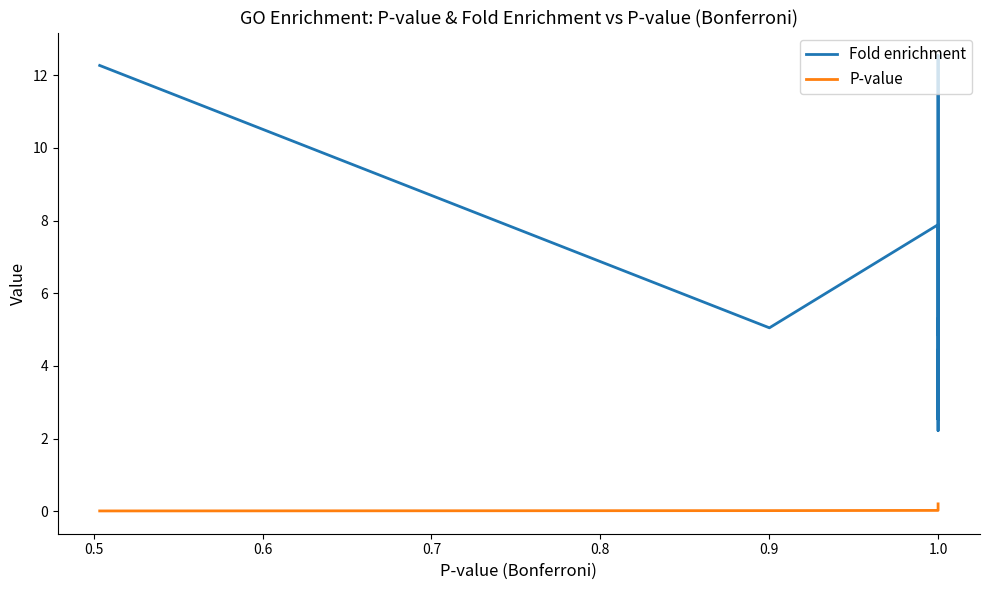

True or false: Fold enrichment and P-value cross at least once.

False